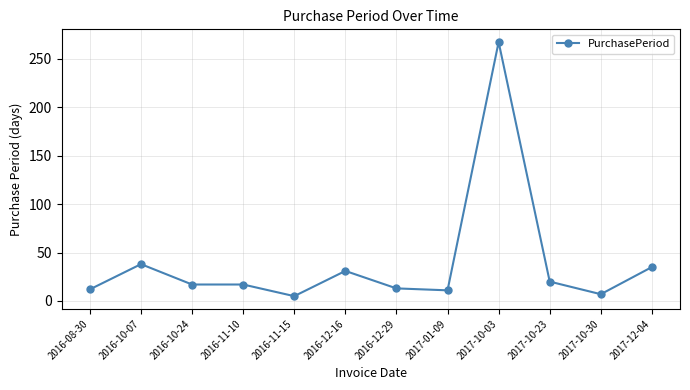

What is the value of the 1st point from the left?

12